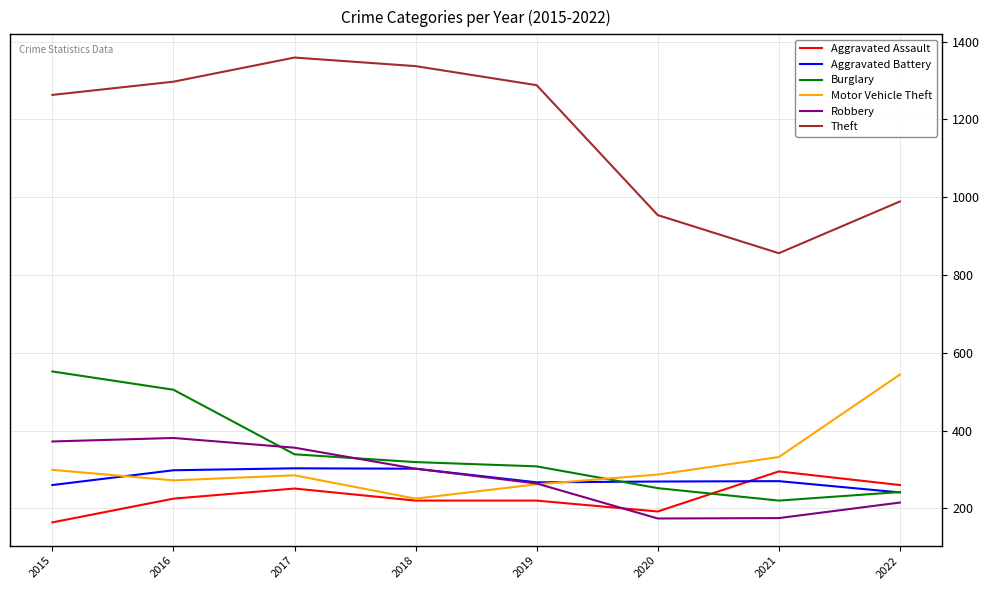

What is the approximate value of Robbery at 2022, to the nearest 50?

200